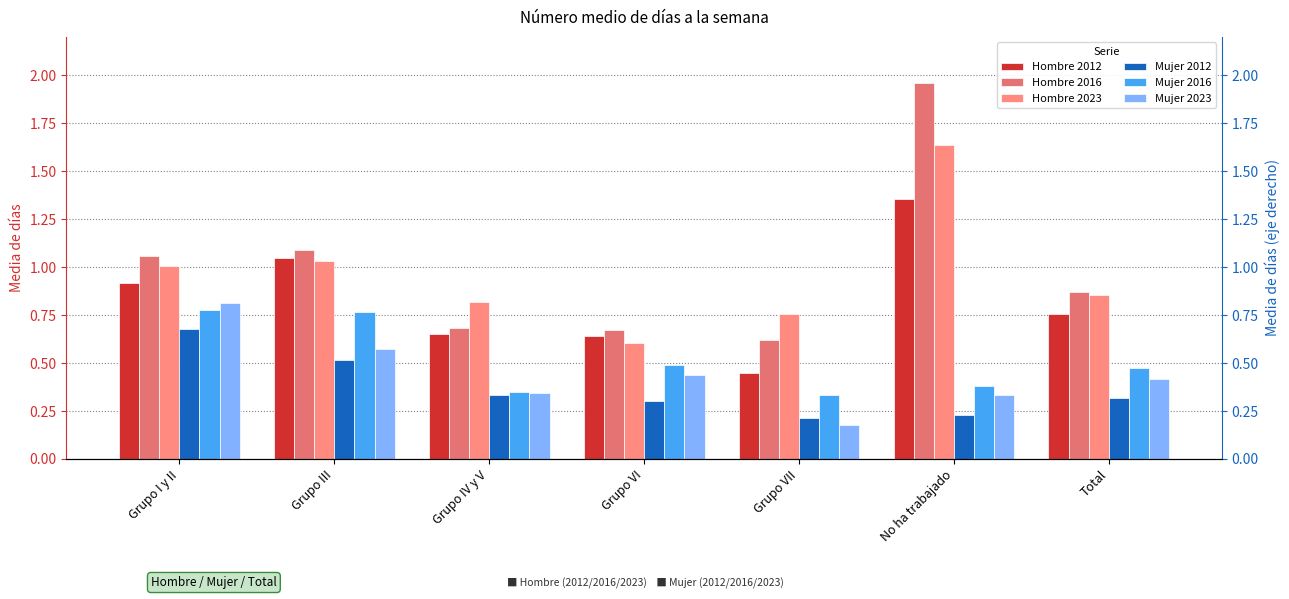

How many data points does each series have?

7